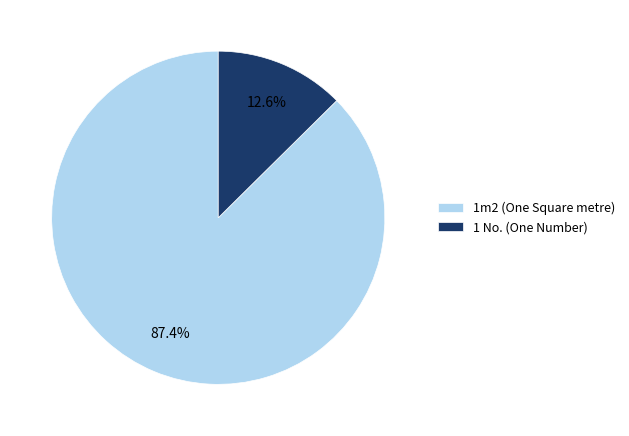

How many slices are in this pie chart?

2